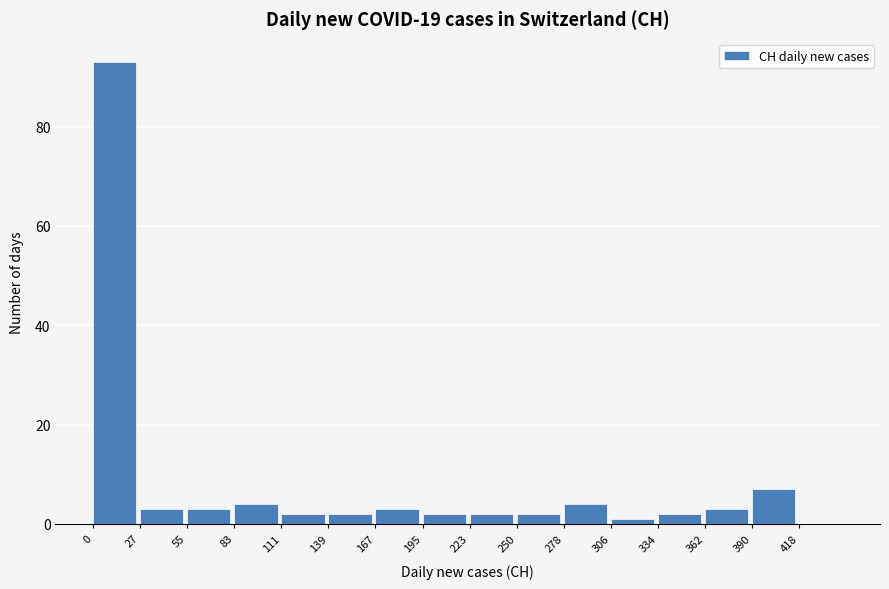

Over which range of the x-axis is the bar tallest?

0 to 30